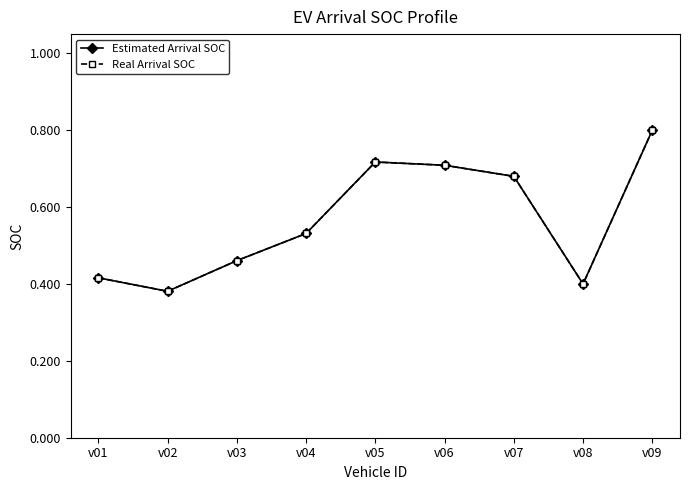

What is the sum of all Estimated Arrival SOC values?

5.1